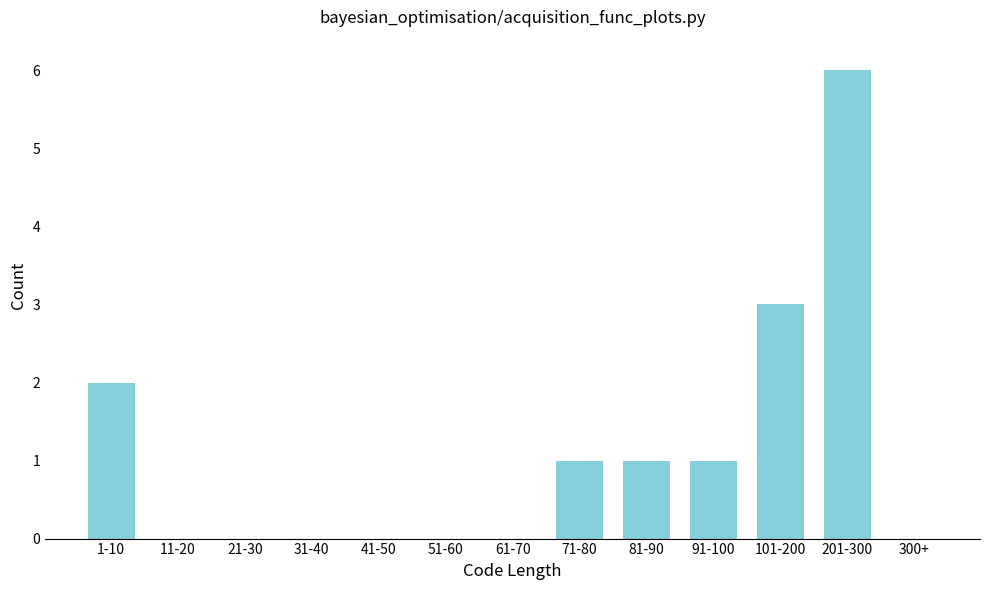

Reading left to right, list all the values displayed in this chart.

1-10=2	11-20=0	21-30=0	31-40=0	41-50=0	51-60=0	61-70=0	71-80=1	81-90=1	91-100=1	101-200=3	201-300=6	300+=0